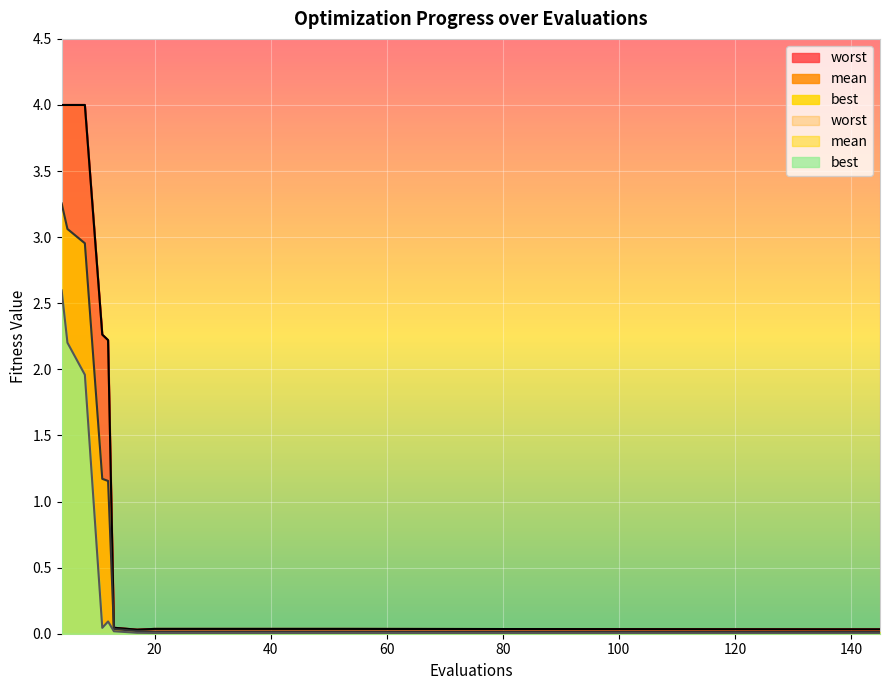

Reading left to right, transcribe all the data shown in this chart.

mean: 4=3.3	5=3.1	8=3.0	11=1.2	12=1.2	13=0.0	17=0.0	20=0.0	24=0.0	28=0.0	32=0.0	36=0.0	40=0.0	44=0.0	48=0.0	52=0.0	137=0.0	141=0.0	145=0.0
best: 4=2.6	5=2.2	8=2.0	11=0.0	12=0.1	13=0.0	17=0.0	20=0.0	24=0.0	28=0.0	32=0.0	36=0.0	40=0.0	44=0.0	48=0.0	52=0.0	137=0.0	141=0.0	145=0.0
worst: 4=4.0	5=4.0	8=4.0	11=2.3	12=2.2	13=0.0	17=0.0	20=0.0	24=0.0	28=0.0	32=0.0	36=0.0	40=0.0	44=0.0	48=0.0	52=0.0	137=0.0	141=0.0	145=0.0